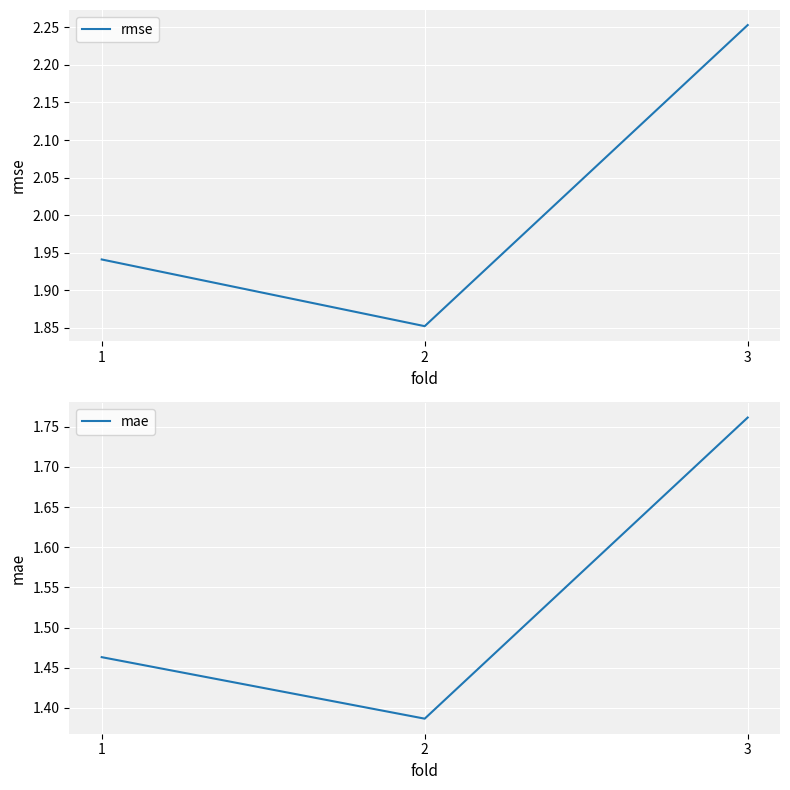

At 3, list the series in order from smallest to largest.

mae, rmse